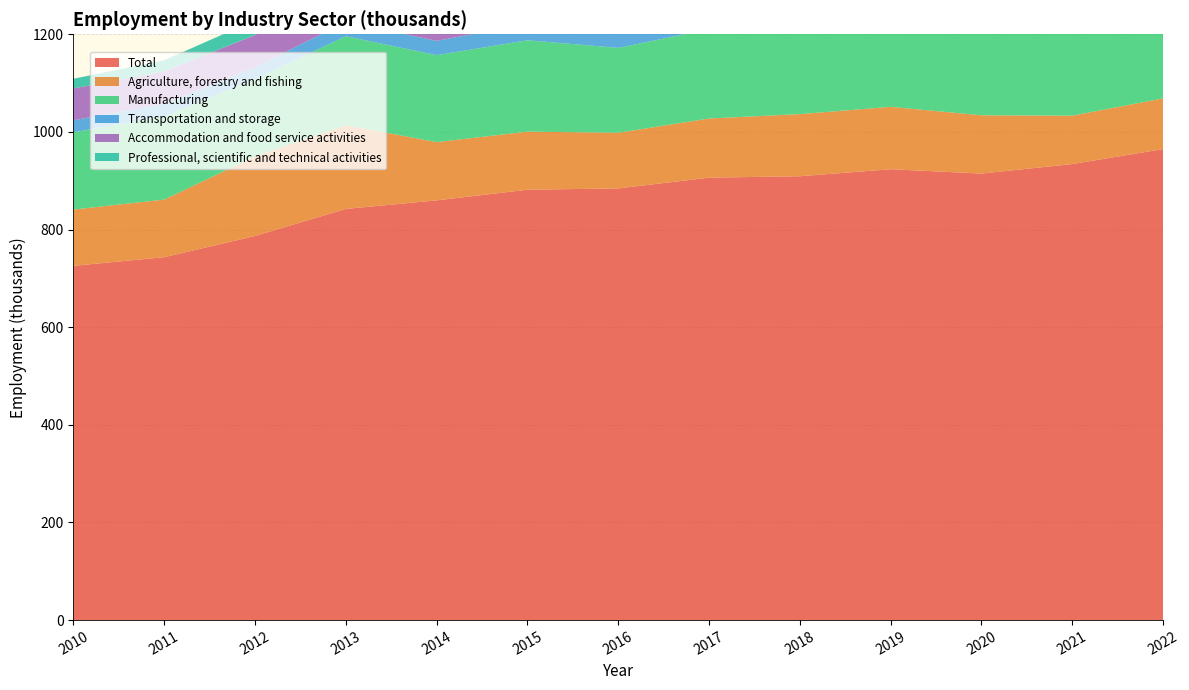

Reading left to right, extract all data points from this chart.

Total: 2010=725.7	2011=743.4	2012=786.9	2013=842.3	2014=859.8	2015=881.6	2016=884.3	2017=906.3	2018=909.2	2019=923.6	2020=914.7	2021=934.2	2022=964.8
Agriculture, forestry and fishing: 2010=115.3	2011=118.0	2012=162.9	2013=171.5	2014=119.3	2015=119.0	2016=114.0	2017=121.2	2018=127.3	2019=127.8	2020=119.4	2021=99.1	2022=103.9
Manufacturing: 2010=158.2	2011=170.5	2012=159.0	2013=182.2	2014=178.2	2015=187.1	2016=173.9	2017=183.0	2018=185.7	2019=197.4	2020=174.3	2021=173.3	2022=193.3
Transportation and storage: 2010=24.7	2011=25.7	2012=24.2	2013=29.3	2014=29.2	2015=33.9	2016=28.0	2017=30.7	2018=29.9	2019=30.0	2020=32.2	2021=38.4	2022=34.2
Accommodation and food service activities: 2010=65.2	2011=66.6	2012=65.6	2013=62.6	2014=85.9	2015=85.1	2016=96.8	2017=108.7	2018=103.9	2019=109.7	2020=105.1	2021=92.4	2022=94.9
Professional, scientific and technical activities: 2010=19.8	2011=22.6	2012=30.4	2013=33.3	2014=42.0	2015=42.0	2016=40.8	2017=46.1	2018=45.7	2019=48.9	2020=46.7	2021=50.1	2022=49.6